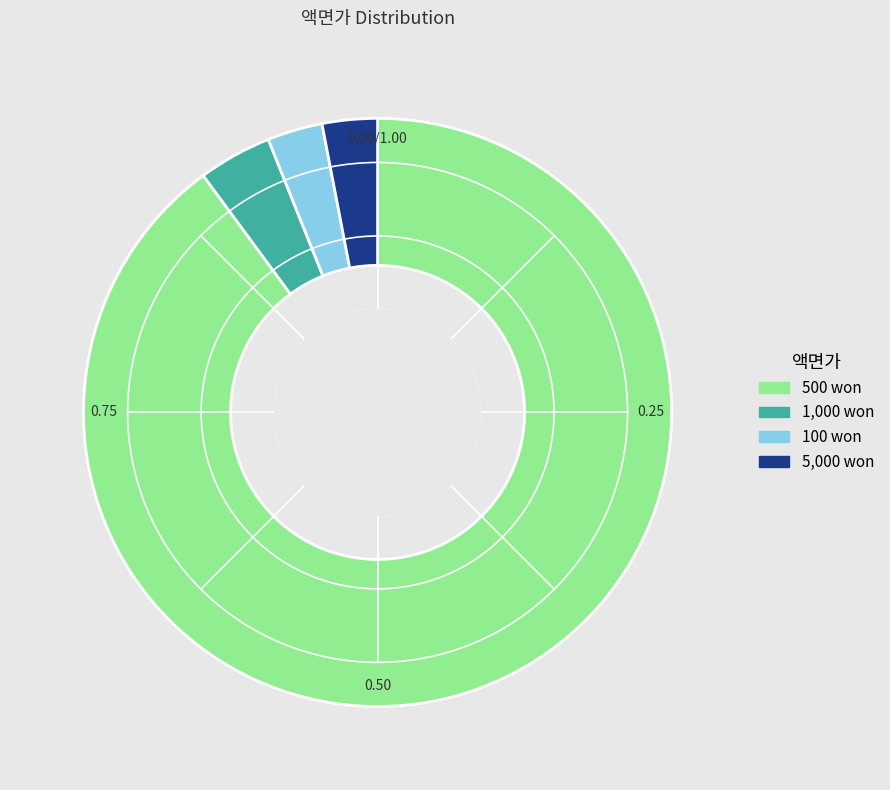

Is there a majority slice in this chart?

Yes